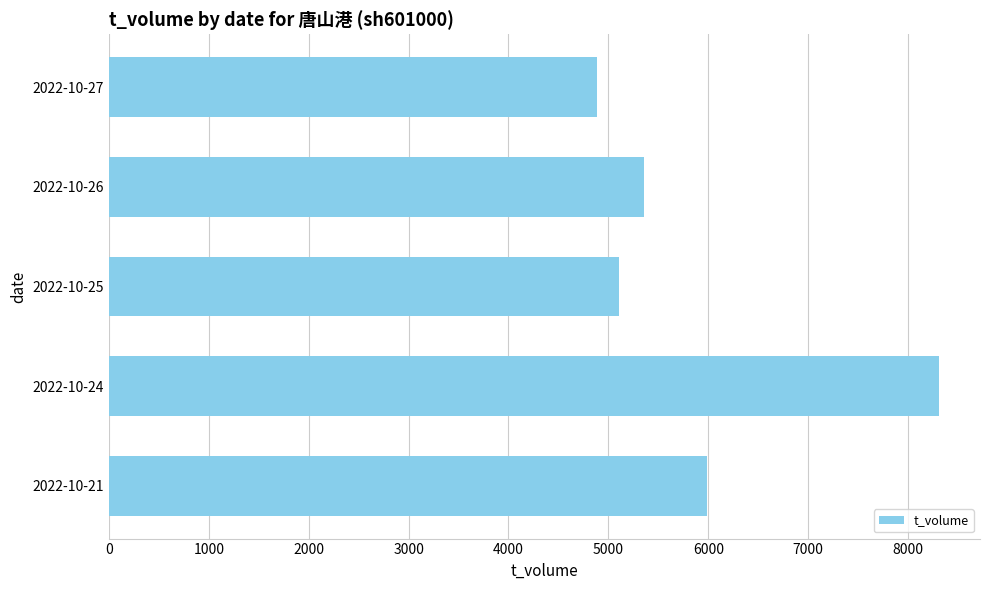

Is it true that the value at 2022-10-24 is 12435?

False